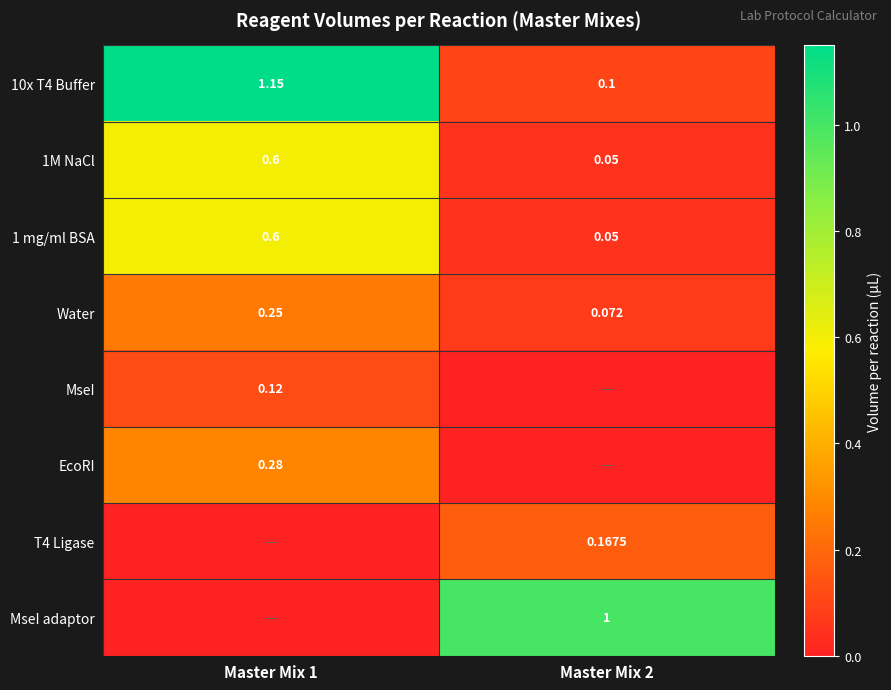

Rank the series by their maximum value, from lowest to highest.

MseI, T4 Ligase, Water, EcoRI, 1M NaCl, 1 mg/ml BSA, MseI adaptor, 10x T4 Buffer